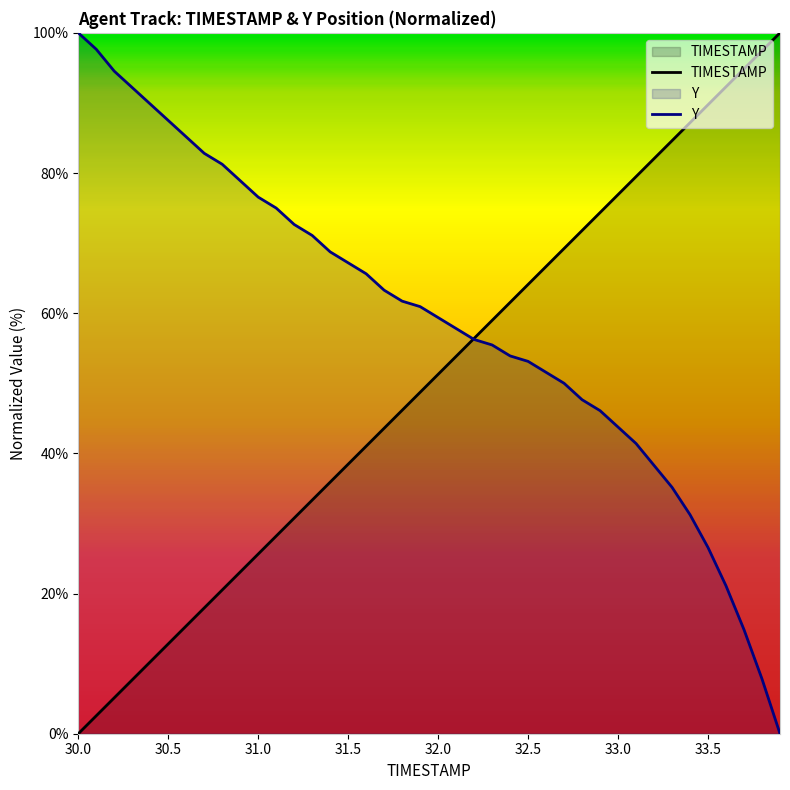

Which series has the largest total across all categories?

Y